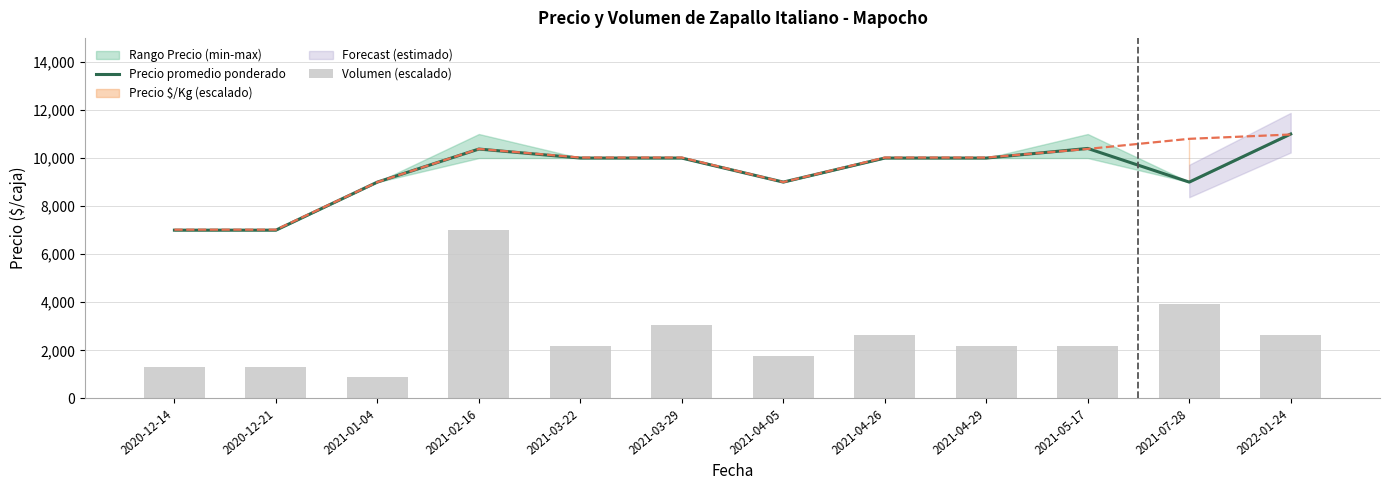

Reading left to right, list all the values displayed in this chart.

Precio promedio ponderado: 7000.0	7000.0	9000.0	10375.0	10000.0	10000.0	9000.0	10000.0	10000.0	10400.0	9000.0	11000.0
Volumen (escalado): 1312.5	1312.5	875.0	7000.0	2187.5	3062.5	1750.0	2625.0	2187.5	2187.5	3937.5	2625.0